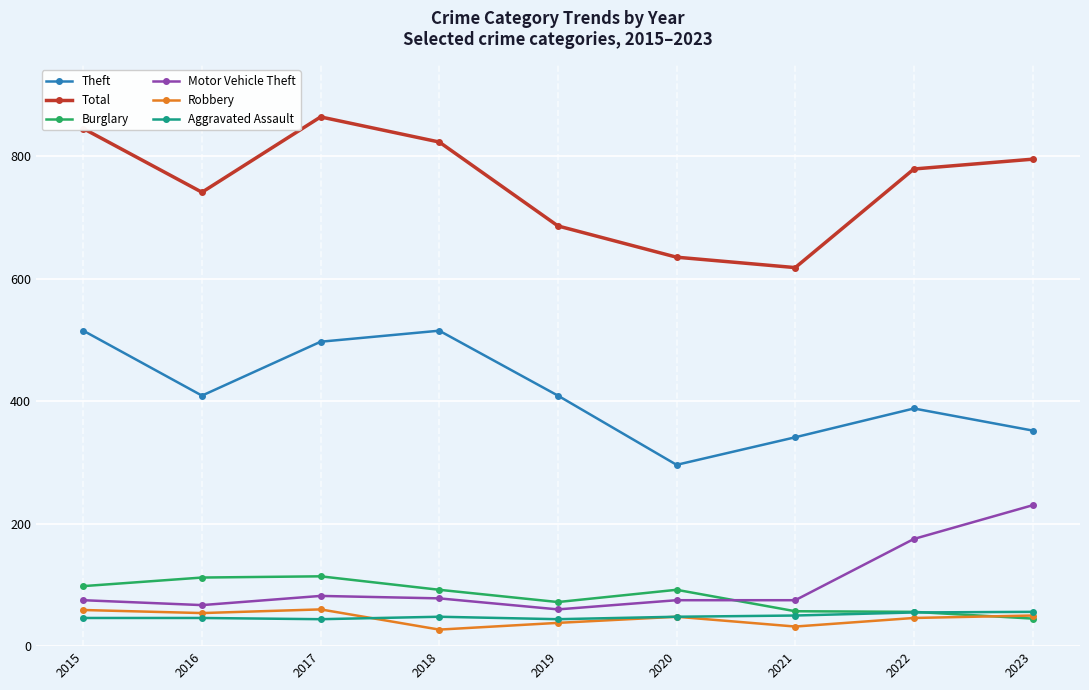

At how many categories does at least one series exceed 54?

9